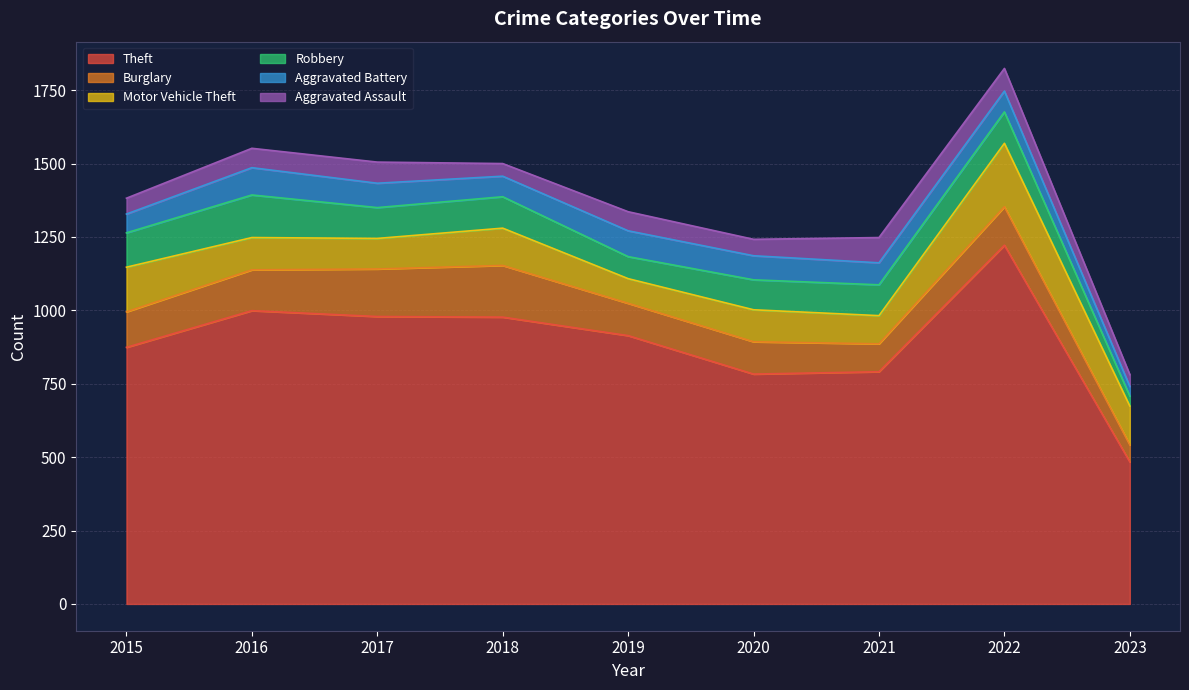

What is the difference between the Burglary values at 2016 and 2017?

23